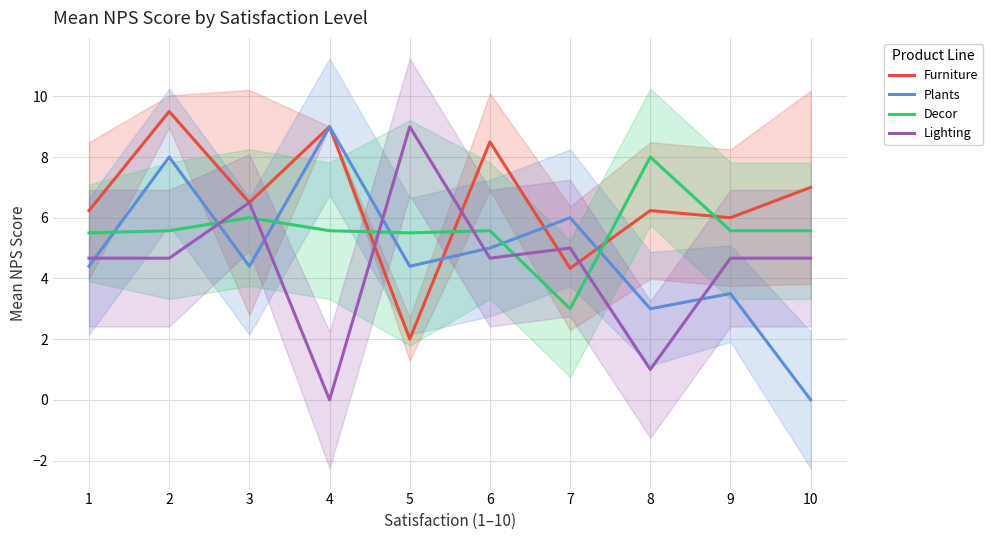

Between which two adjacent categories do Plants and Decor first intersect?

1 and 2